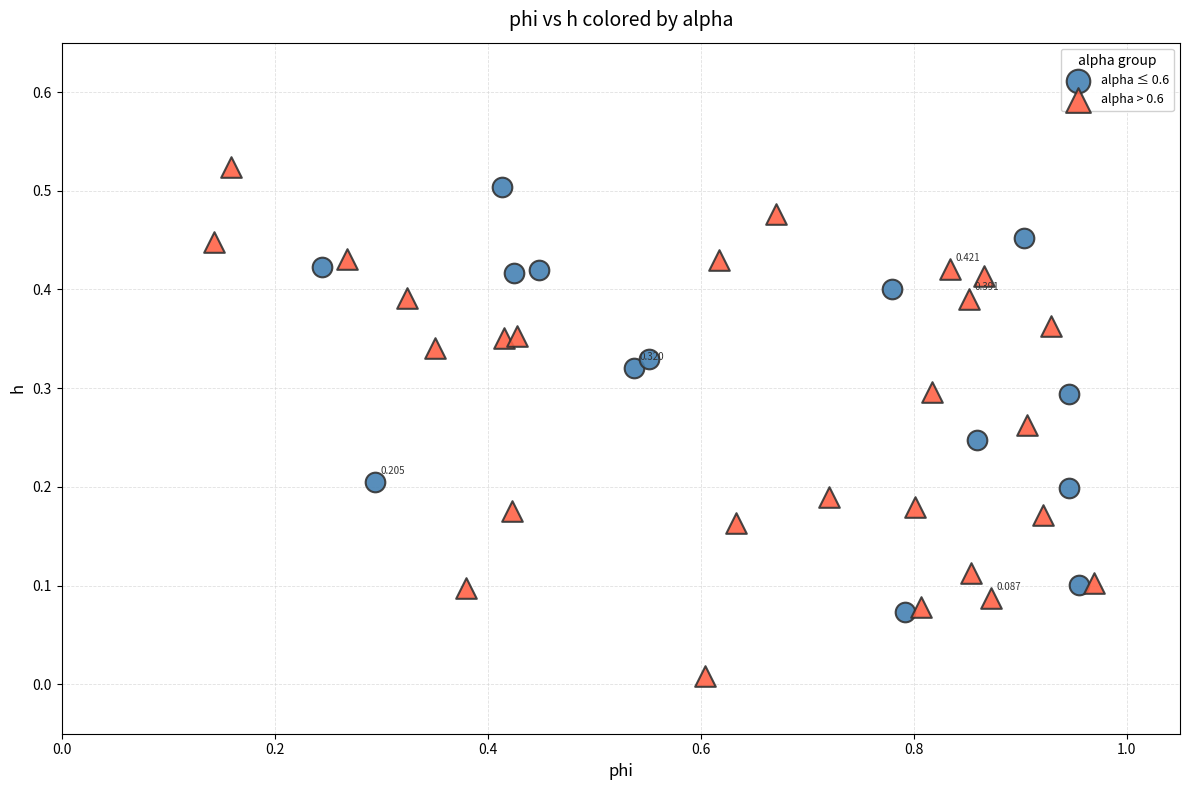

Which series contains the lowest Y value?

alpha > 0.6